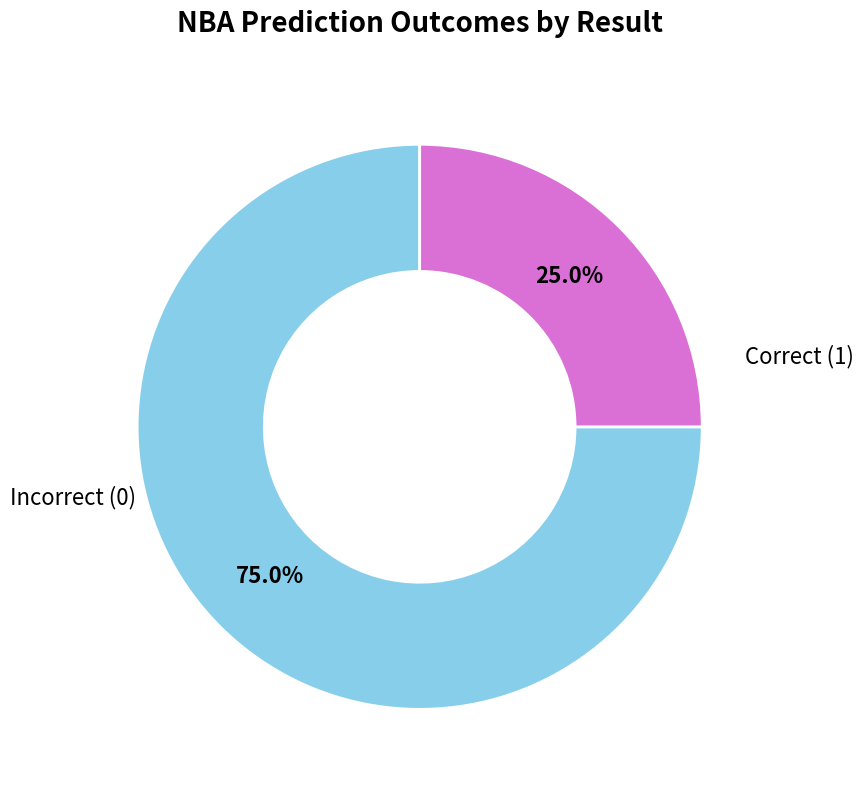

Count the number of slices in the pie.

2